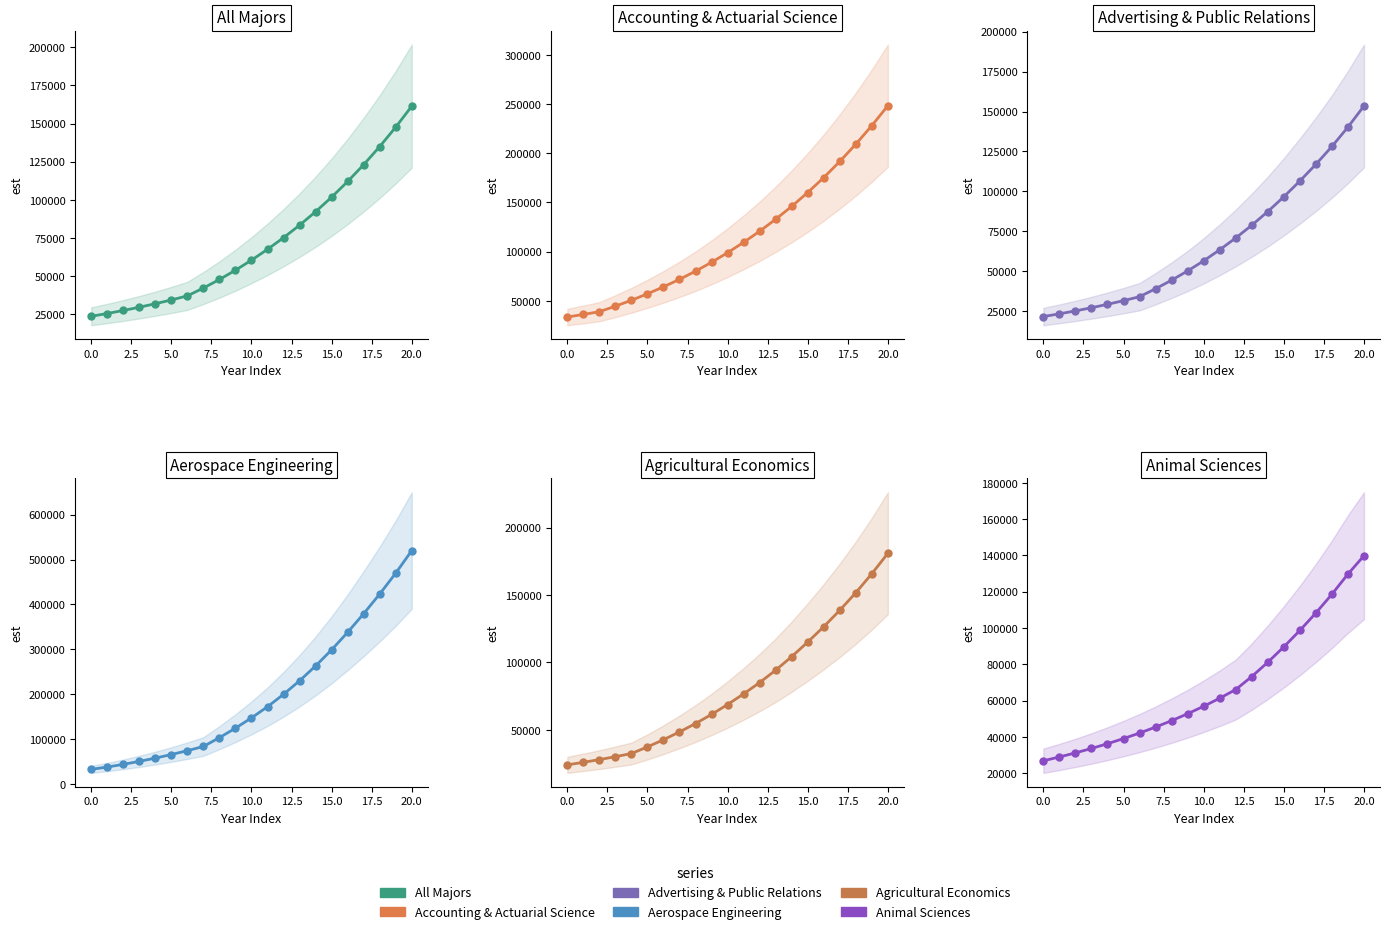

What is the average value of the Accounting and Actuarial Science series?

113664.7